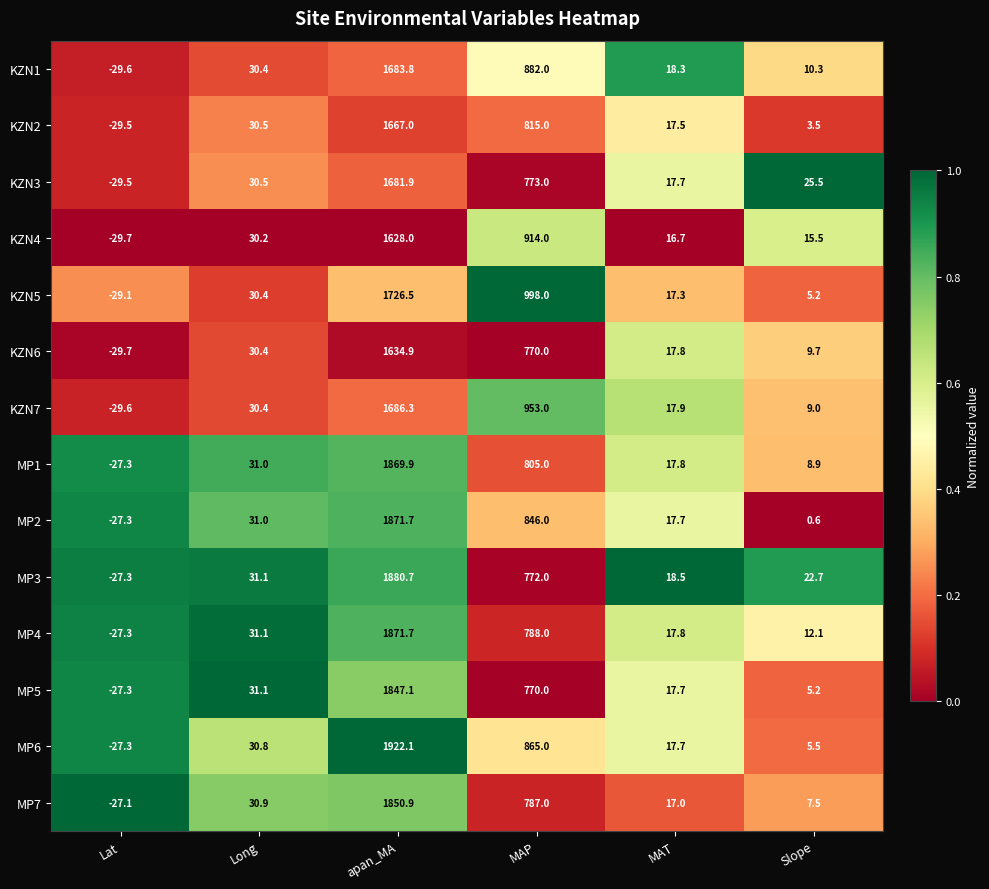

Rank the categories by MP6 value from highest to lowest.

apan_MA, MAP, Long, MAT, Slope, Lat